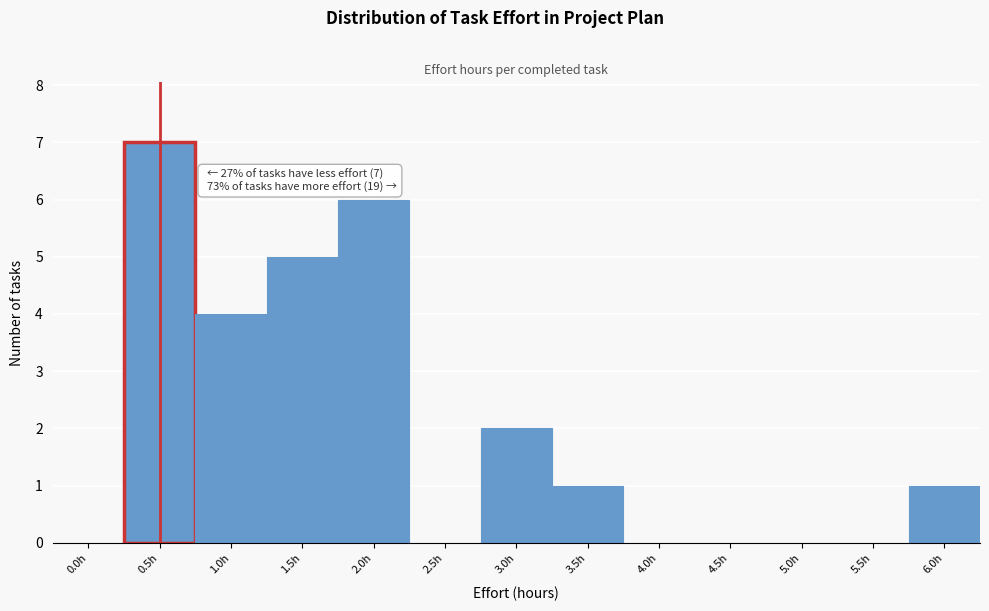

What is the change in value from 1.5h to 5.0h?

-5